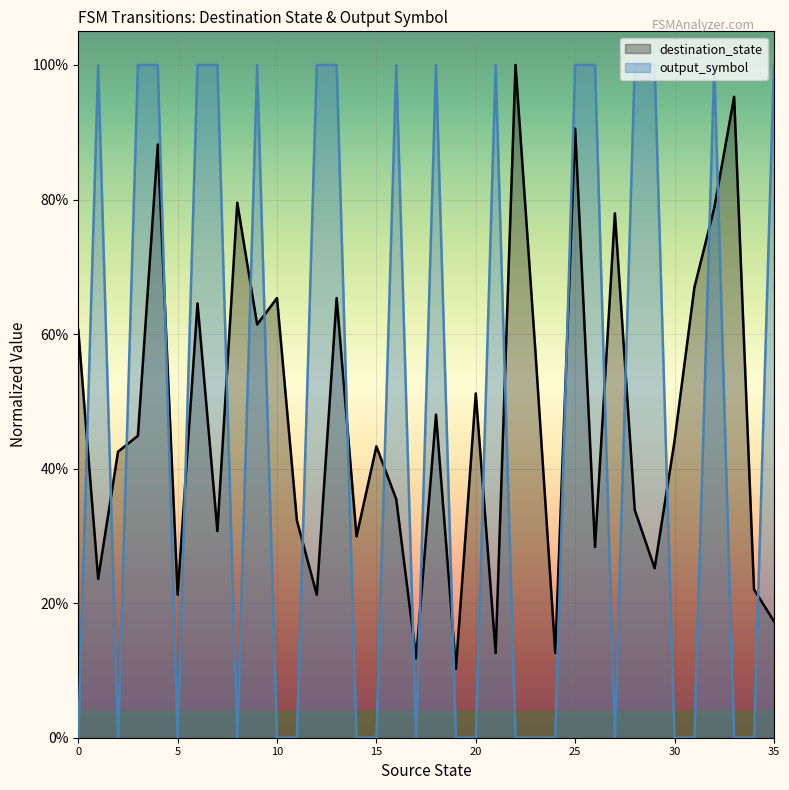

The destination_state series shows 0.2 at 12. True or false?

True